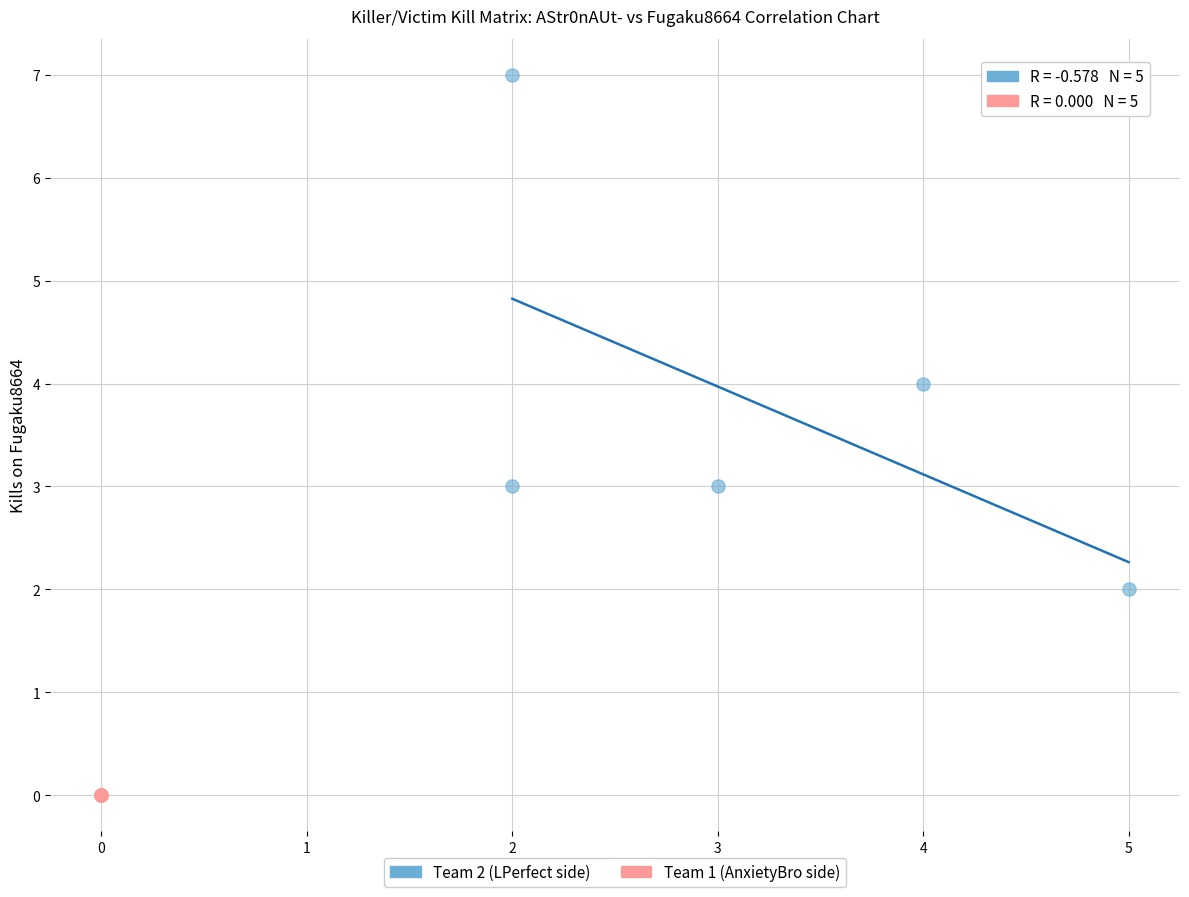

Which series reaches the minimum Y coordinate?

Team 1 (AnxietyBro side)